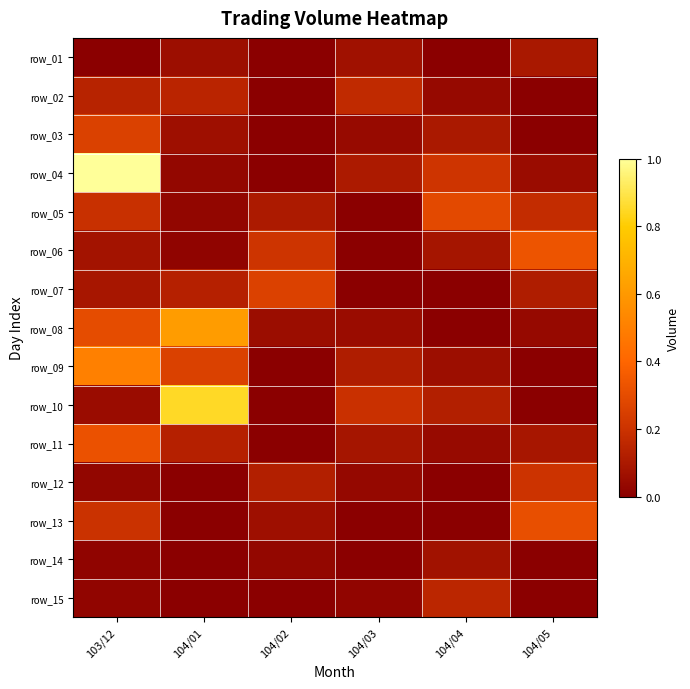

At which category is the sum across all series the highest?

103/12